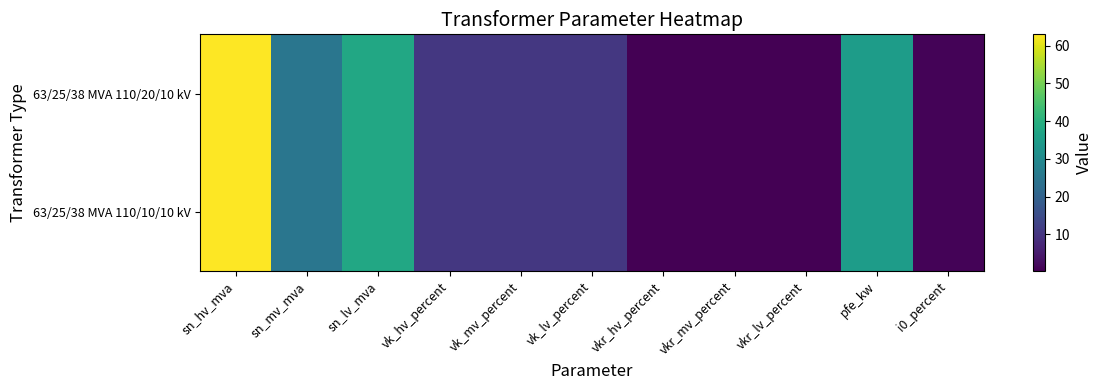

Which series has the largest range (max minus min)?

63/25/38 MVA 110/20/10 kV